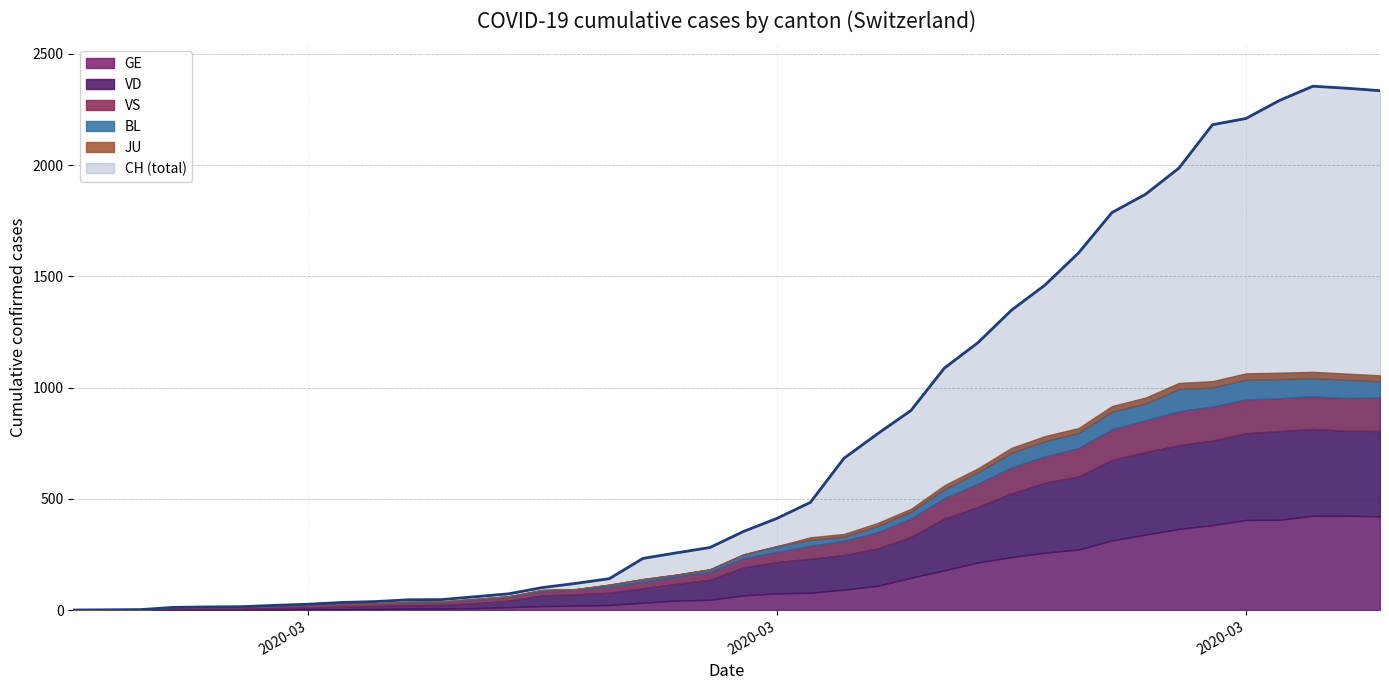

Reading right to left, what are all the values shown in this chart?

CH: 39=2335	38=2346	37=2355	36=2291	35=2210	34=2182	33=1987	32=1869	31=1787	30=1605	29=1461	28=1348	27=1202	26=1088	25=897	24=792	23=682	22=484	21=412	20=353	19=281	18=257	17=232	16=141	15=120	14=101	13=73	12=60	11=47	10=46	9=38	8=34	7=26	6=21	5=15	4=14	3=12	2=2	1=1	0=0
GE: 39=421	38=424	37=424	36=406	35=405	34=382	33=365	32=339	31=313	30=272	29=258	28=238	27=214	26=179	25=145	24=109	23=92	22=78	21=75	20=66	19=46	18=43	17=33	16=23	15=20	14=18	13=13	12=9	11=7	10=7	9=5	8=4	7=4	6=3	5=3	4=3	3=2	2=1	1=1	0=0
JU: 39=27	38=28	37=29	36=29	35=29	34=28	33=28	32=27	31=25	30=22	29=23	28=22	27=18	26=18	25=13	24=14	23=12	22=11	21=0	20=0	19=0	18=0	17=0	16=0	15=0	14=0	13=0	12=0	11=0	10=0	9=0	8=0	7=0	6=0	5=0	4=0	3=0	2=0	1=0	0=0
VS: 39=150	38=147	37=147	36=147	35=152	34=153	33=153	32=143	31=138	30=128	29=118	28=117	27=104	26=92	25=83	24=73	23=64	22=58	21=46	20=41	19=35	18=33	17=29	16=27	15=20	14=19	13=16	12=15	11=11	10=11	9=10	8=12	7=11	6=9	5=6	4=5	3=5	2=0	1=0	0=0
VD: 39=384	38=382	37=390	36=399	35=390	34=380	33=376	32=371	31=362	30=328	29=315	28=286	27=250	26=232	25=184	24=168	23=155	22=153	21=140	20=126	19=90	18=75	17=65	16=55	15=51	14=48	13=29	12=22	11=16	10=15	9=14	8=11	7=8	6=6	5=4	4=4	3=4	2=0	1=0	0=0
BL: 39=73	38=82	37=81	36=86	35=88	34=86	33=99	32=75	31=79	30=68	29=68	28=66	27=51	26=40	25=30	24=27	23=19	22=27	21=26	20=17	19=12	18=8	17=12	16=9	15=3	14=5	13=4	12=4	11=4	10=4	9=1	8=1	7=1	6=1	5=1	4=1	3=0	2=0	1=0	0=0